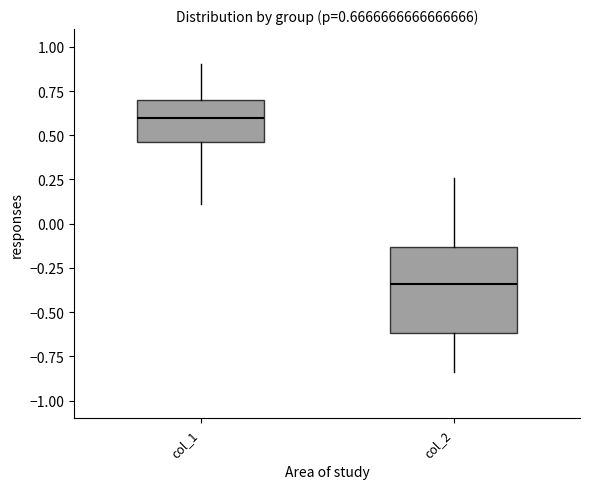

Comparing the boxes themselves (not the whiskers), which one is the tallest?

col_2